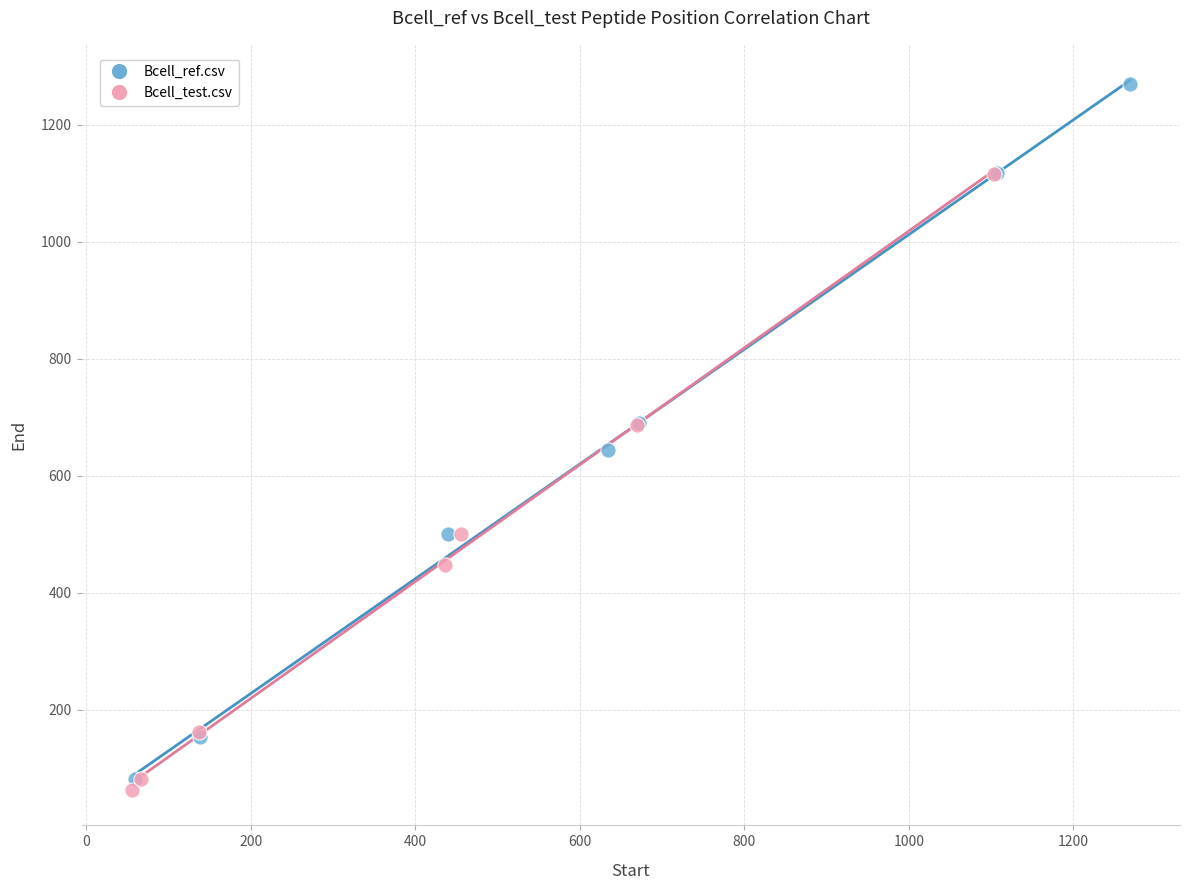

Which series contains the highest Y value?

Bcell_ref.csv